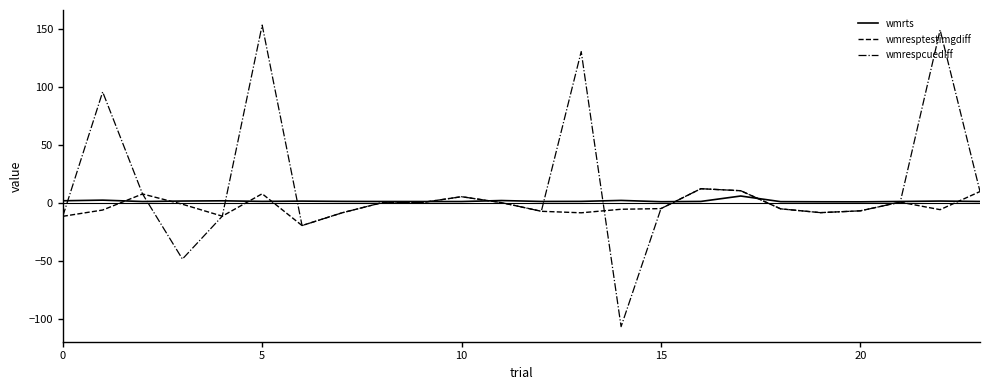

True or false: wmrts and wmrespcuediff intersect in this chart.

True